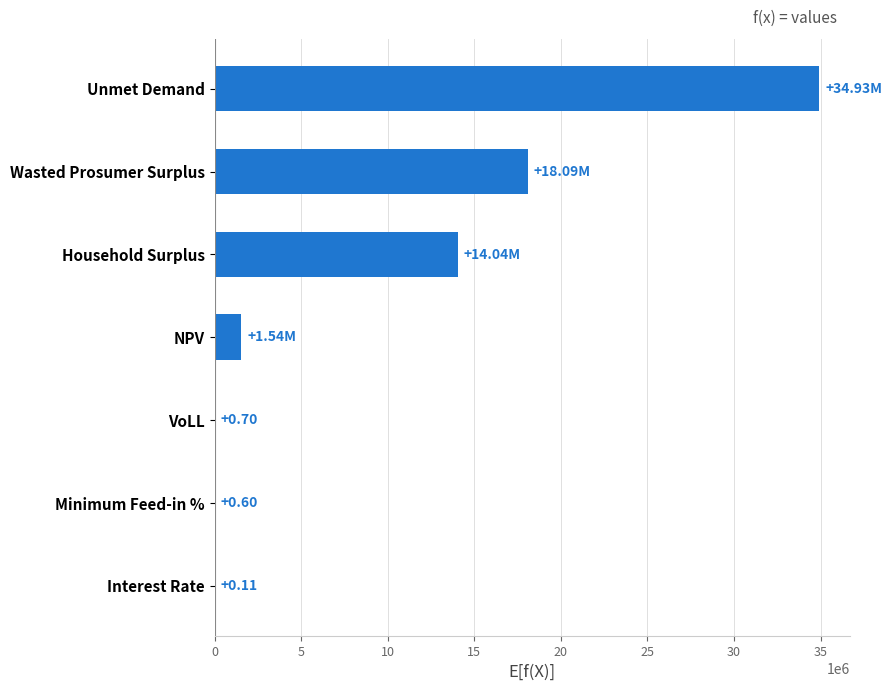

Where is the data nearest to the value 17465915?

Wasted Prosumer Surplus